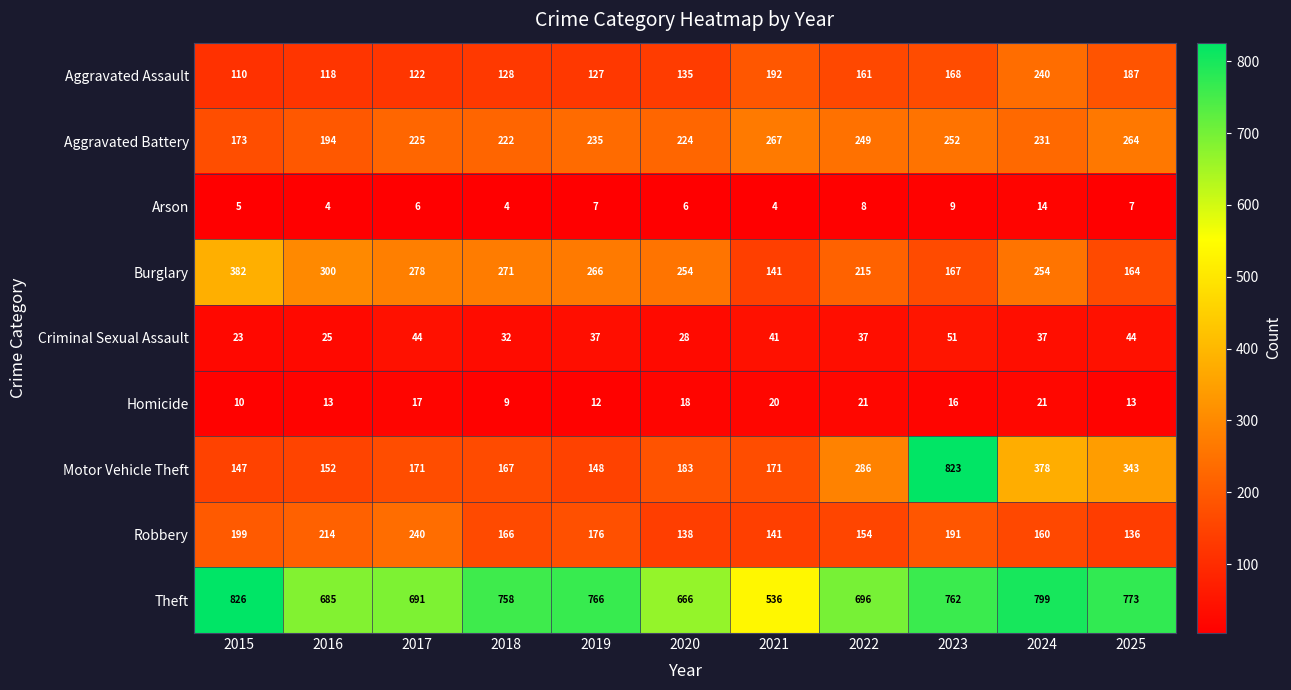

What is the spread (max minus min) of values at 2019?

759